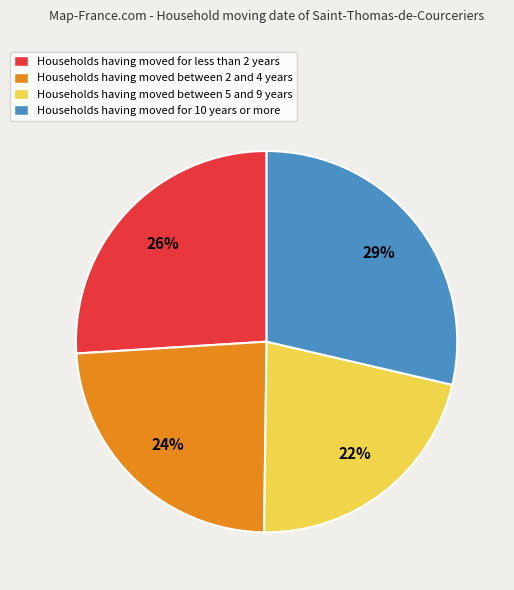

To the nearest percent, what is the difference between the largest and smallest slice percentages?

7%